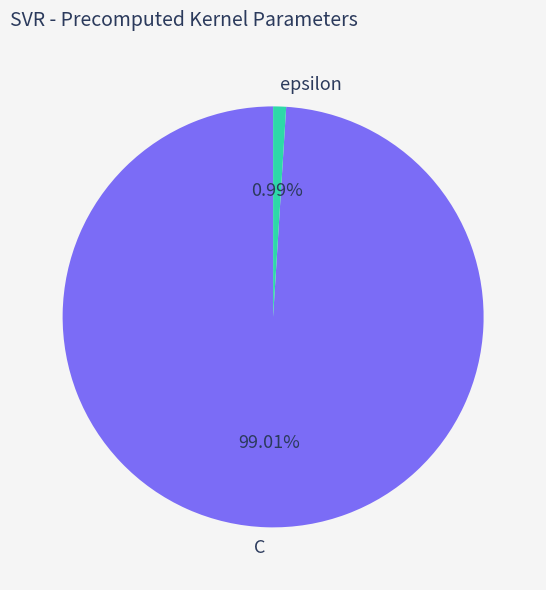

What percentage is the epsilon slice, to the nearest percent?

1%